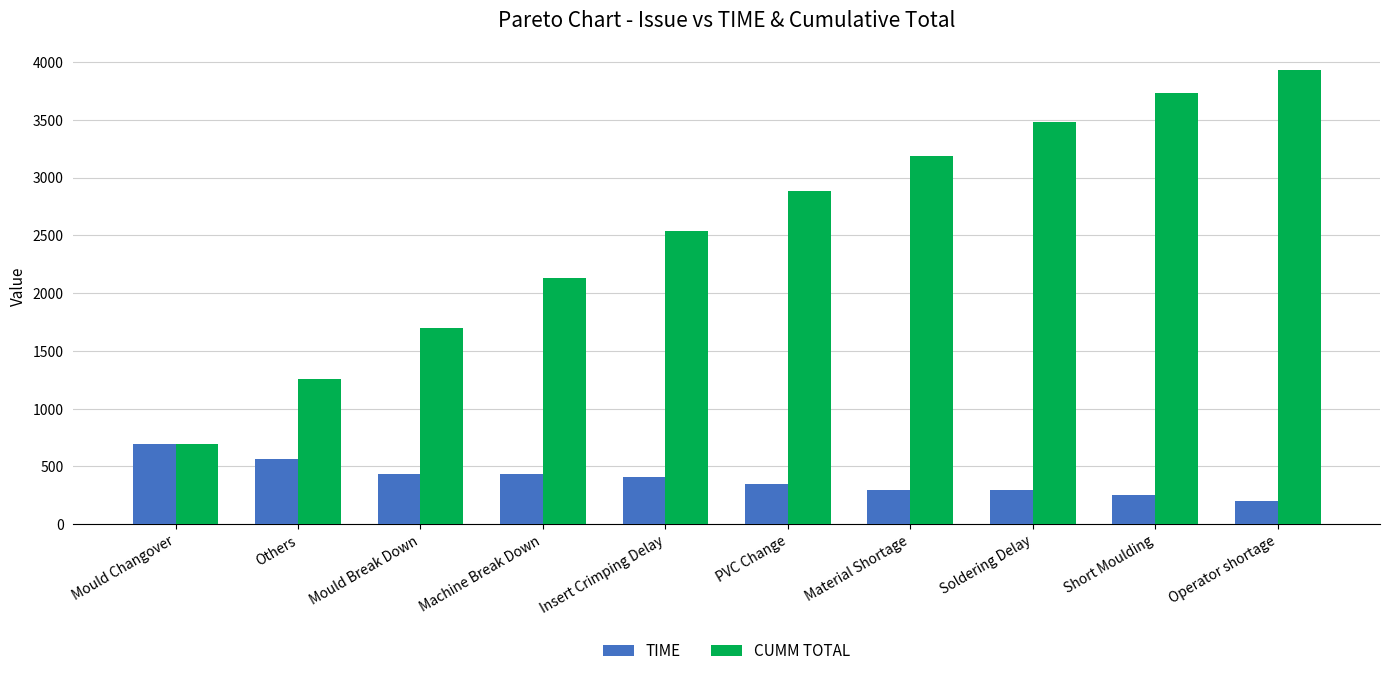

At which category does the chart reach its peak across all series?

Operator shortage